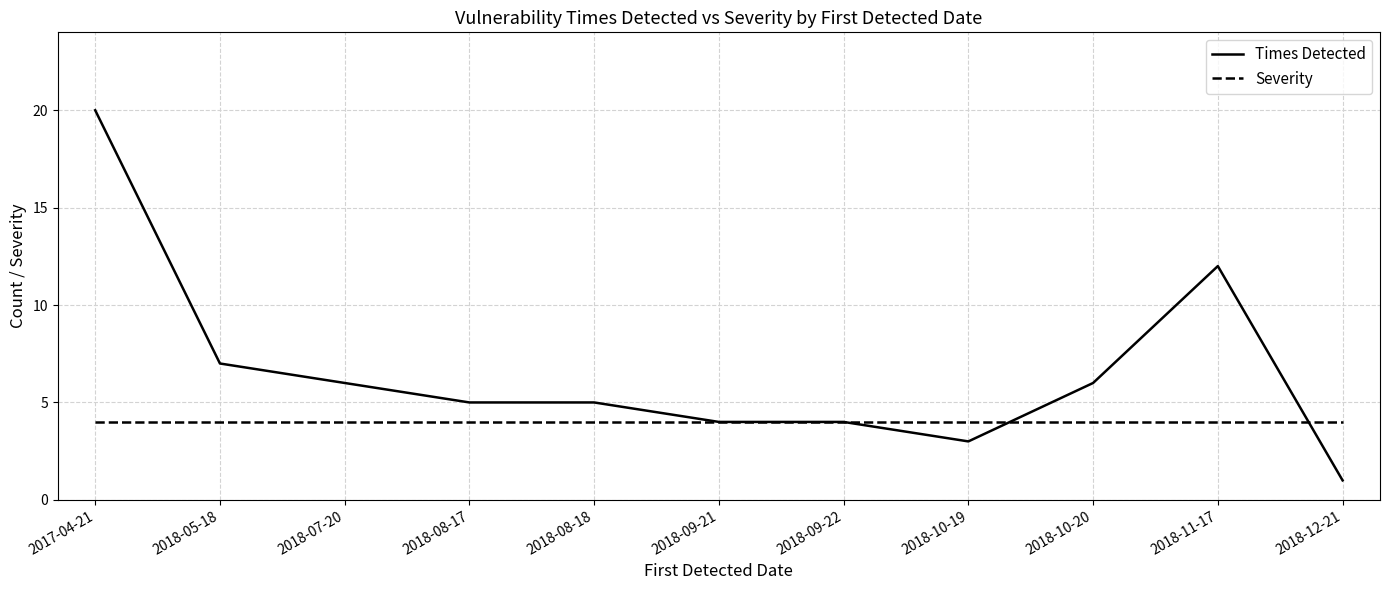

Reading right to left, transcribe all the data shown in this chart.

Times Detected: 2018-12-21=1	2018-11-17=12	2018-10-20=6	2018-10-19=3	2018-09-22=4	2018-09-21=4	2018-08-18=5	2018-08-17=5	2018-07-20=6	2018-05-18=7	2017-04-21=20
Severity: 2018-12-21=4	2018-11-17=4	2018-10-20=4	2018-10-19=4	2018-09-22=4	2018-09-21=4	2018-08-18=4	2018-08-17=4	2018-07-20=4	2018-05-18=4	2017-04-21=4